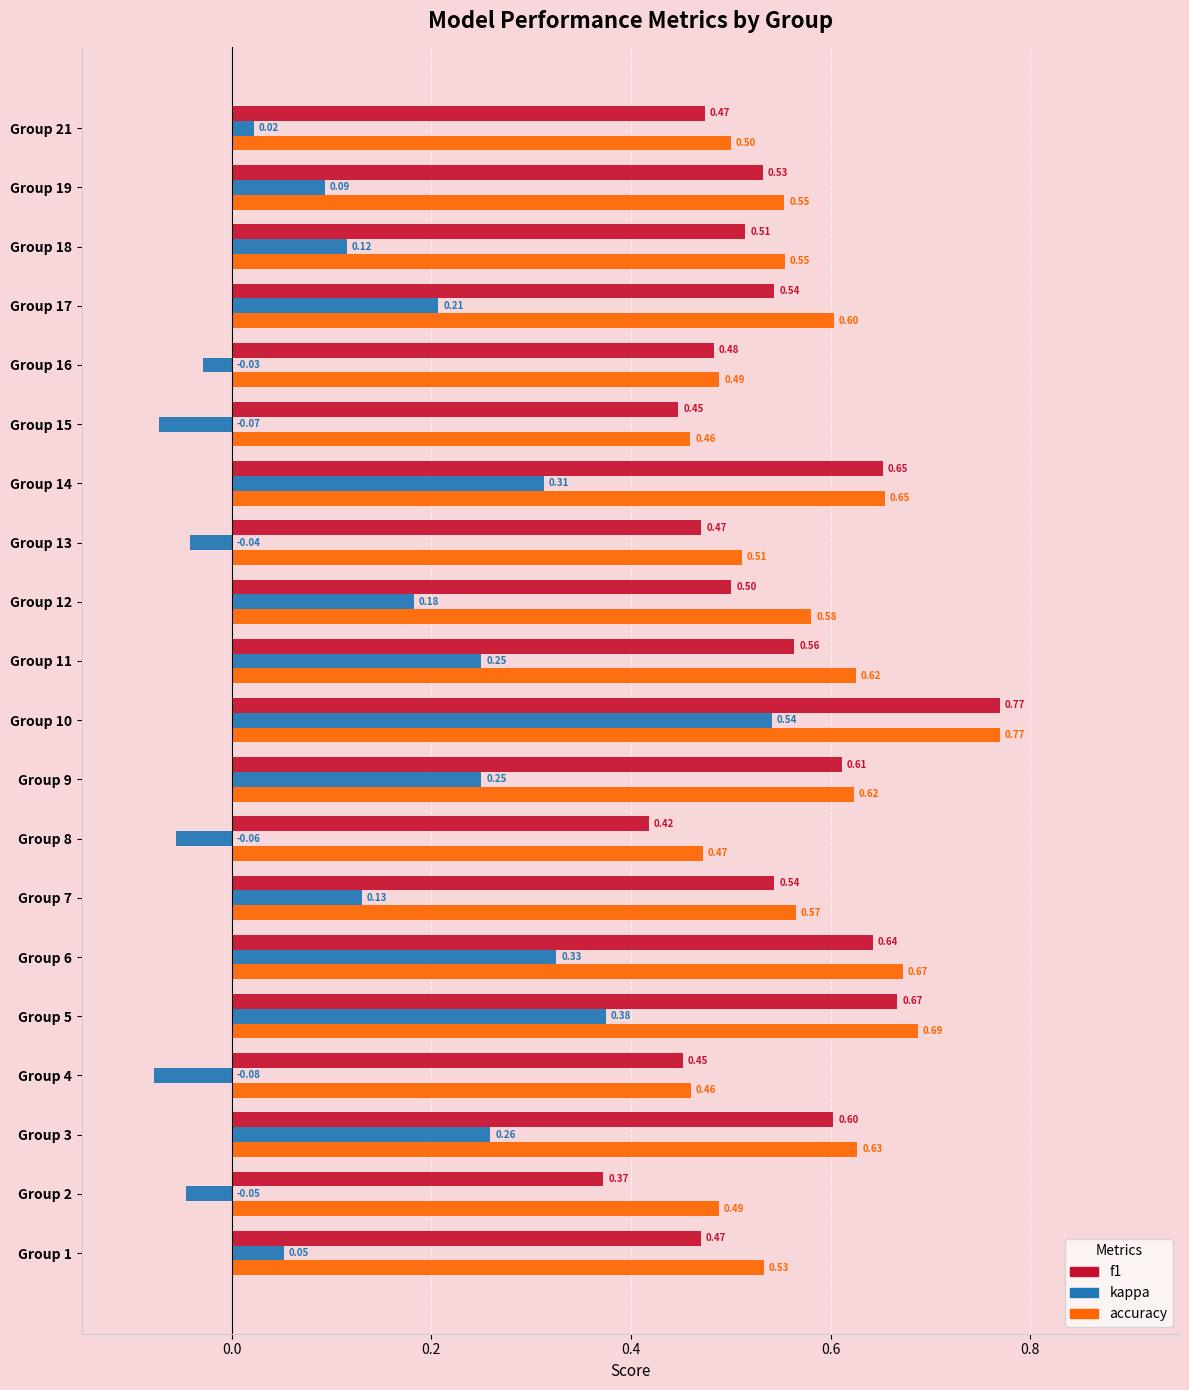

At which category is the sum across all series the highest?

Group 10